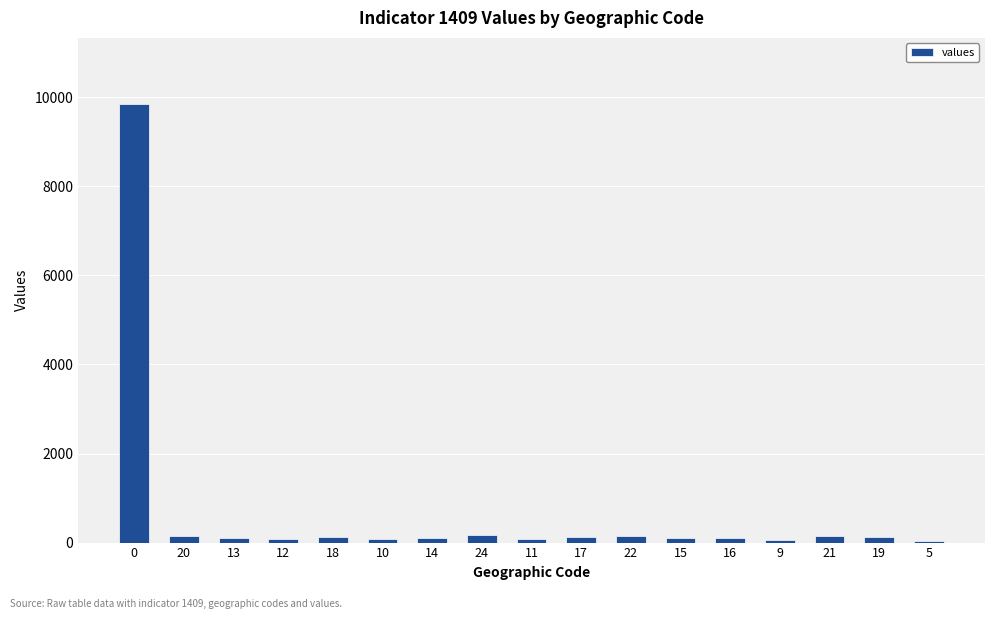

What is the maximum value shown in the chart?

9858